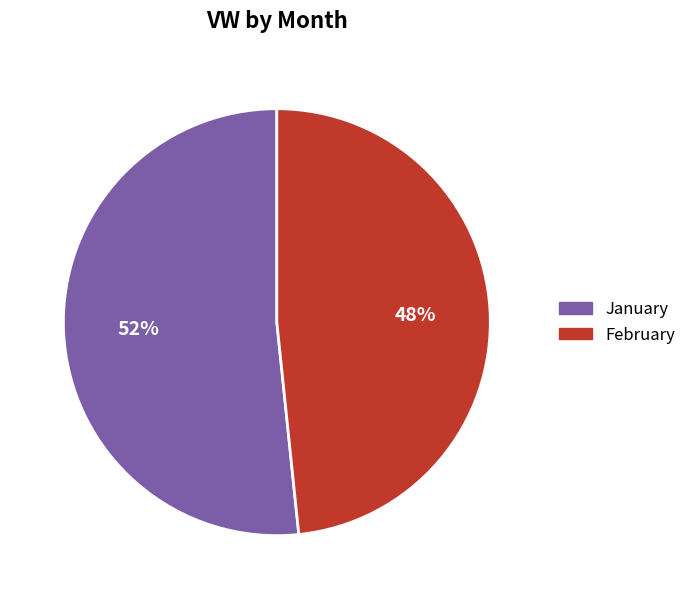

Is there any slice that represents more than half of the pie?

Yes